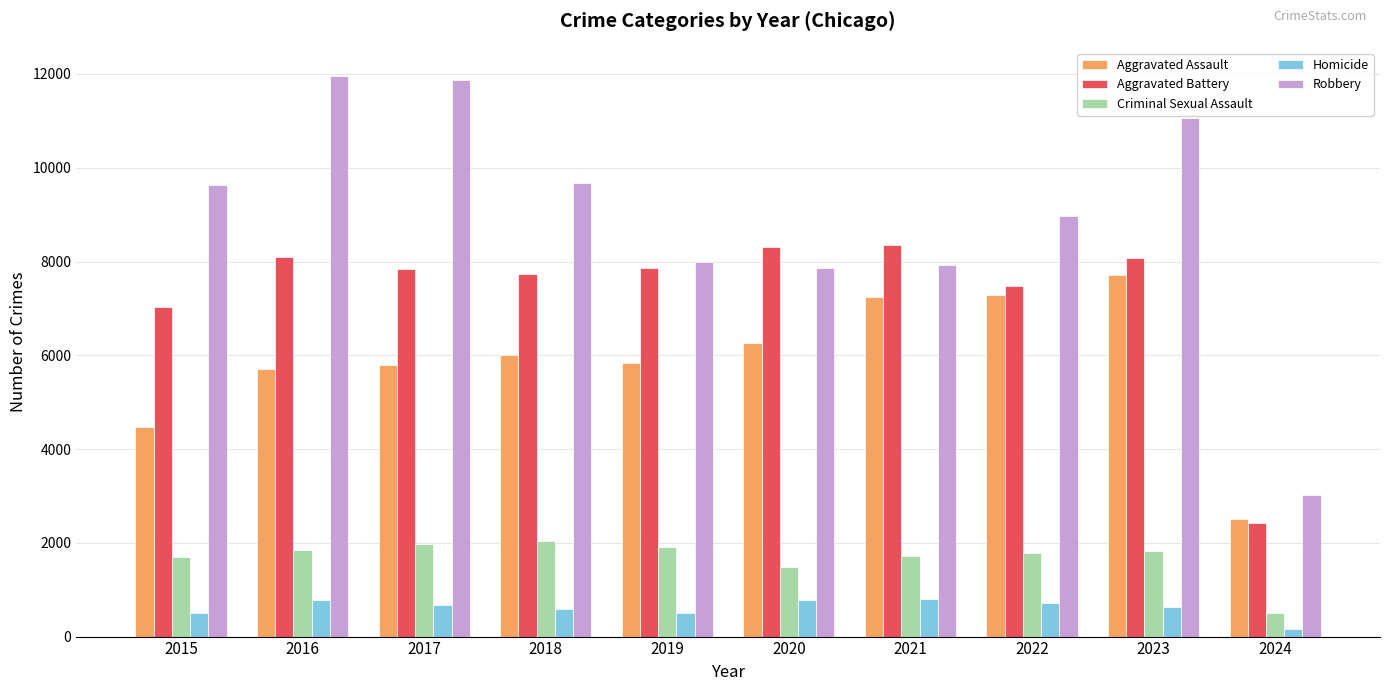

Rank the series by their maximum value, from highest to lowest.

Robbery, Aggravated Battery, Aggravated Assault, Criminal Sexual Assault, Homicide